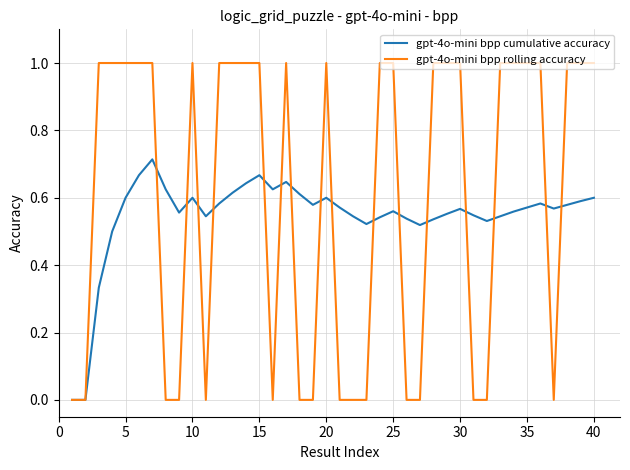

Which series has the widest spread of values?

gpt-4o-mini bpp rolling accuracy